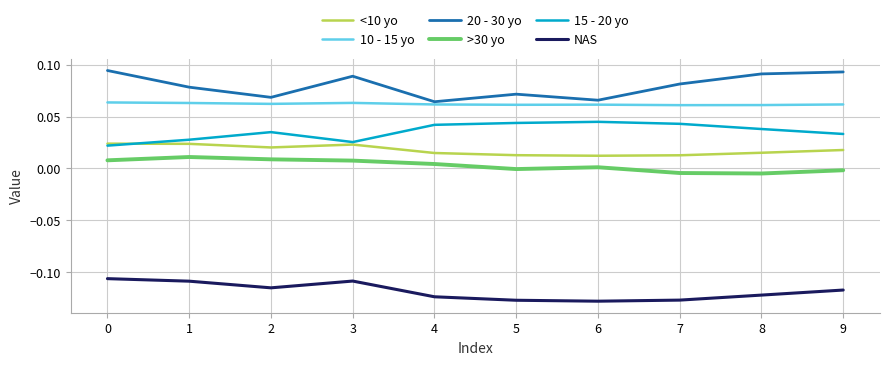

Is it true that <10 yo equals 0.0 at 3?

True